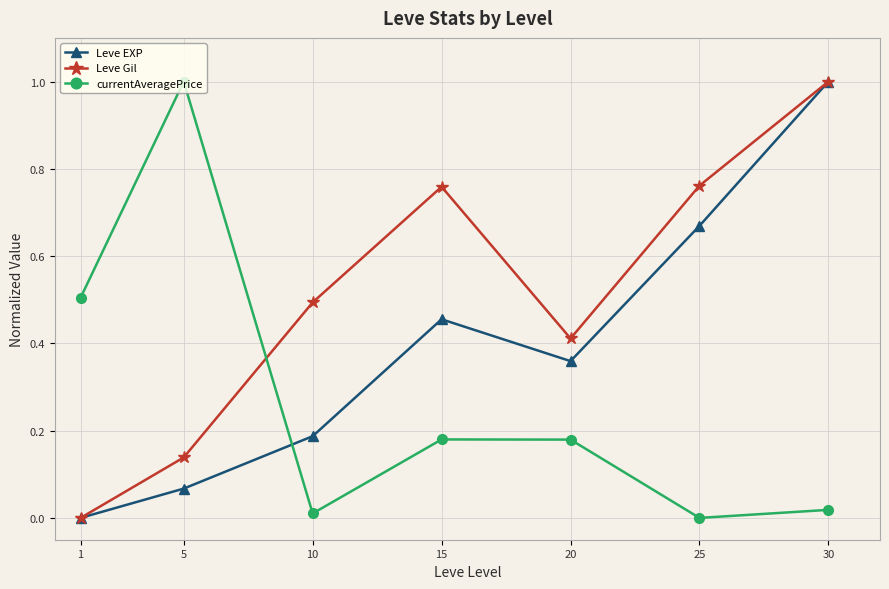

Is the value of Leve Gil at 30 greater than the value of currentAveragePrice at 1?

Yes